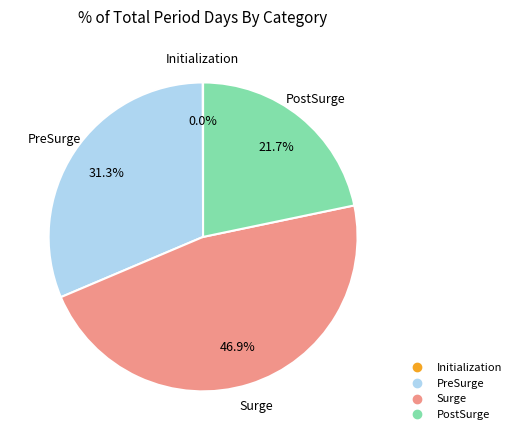

To the nearest percent, what is the combined percentage of PreSurge and Surge?

78%